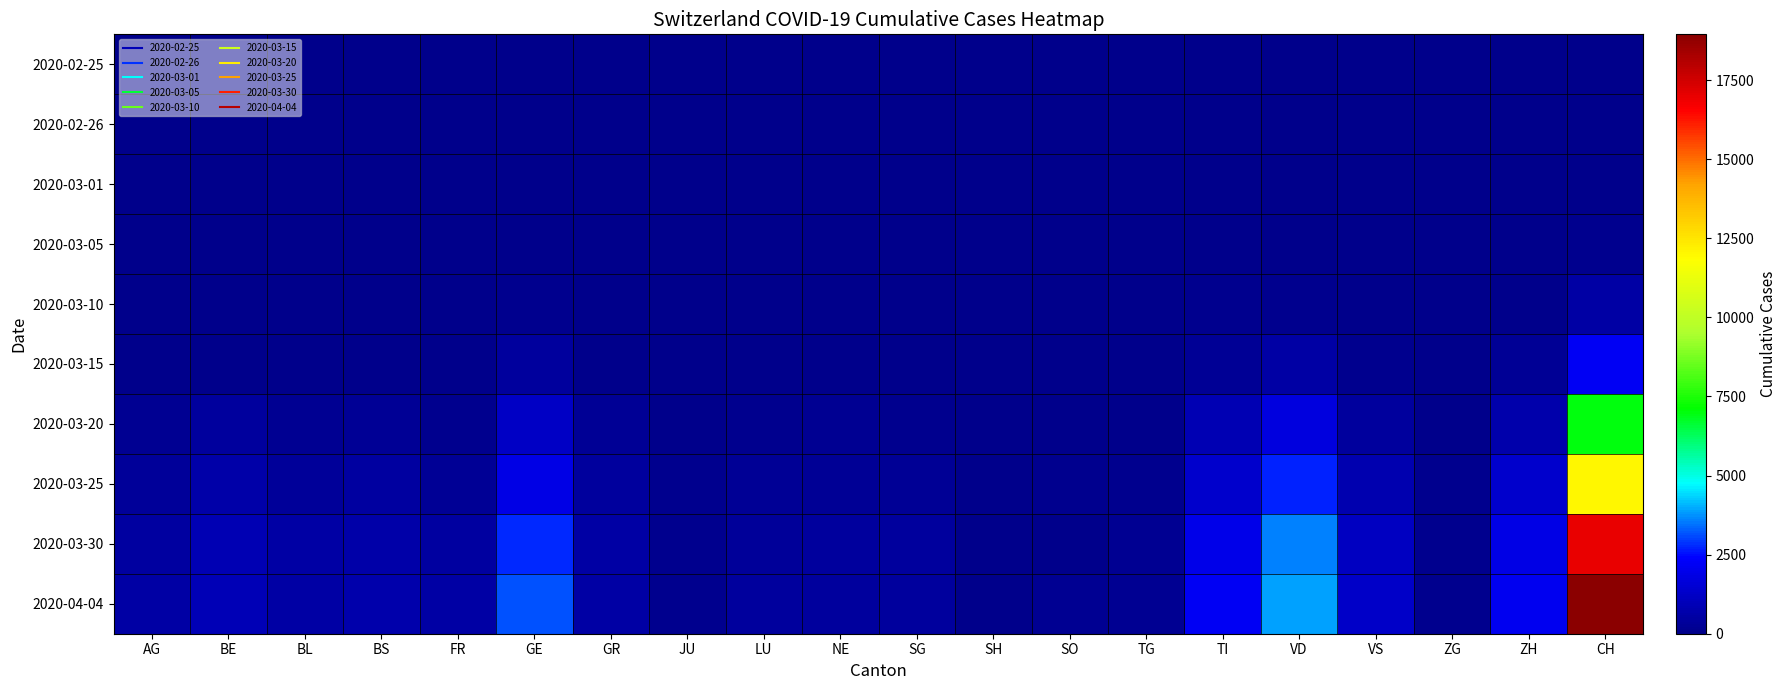

At which category is the sum across all series the highest?

CH